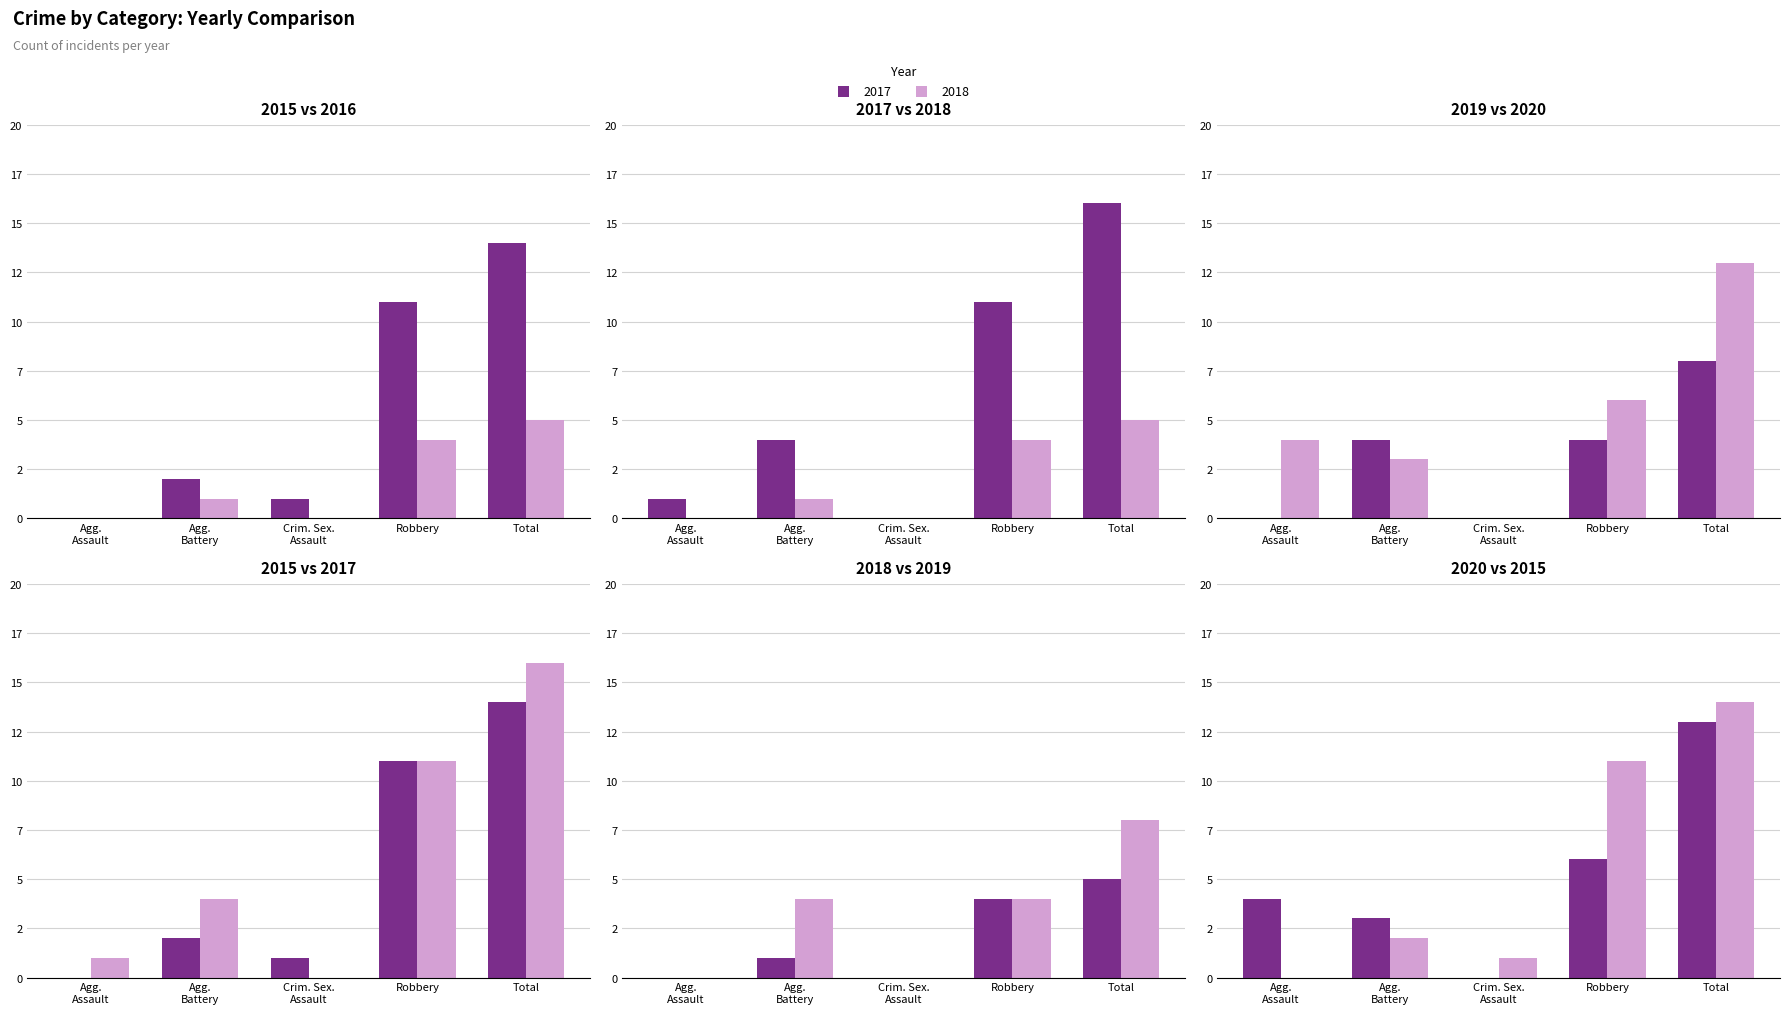

At which category is the sum across all series the highest?

Total